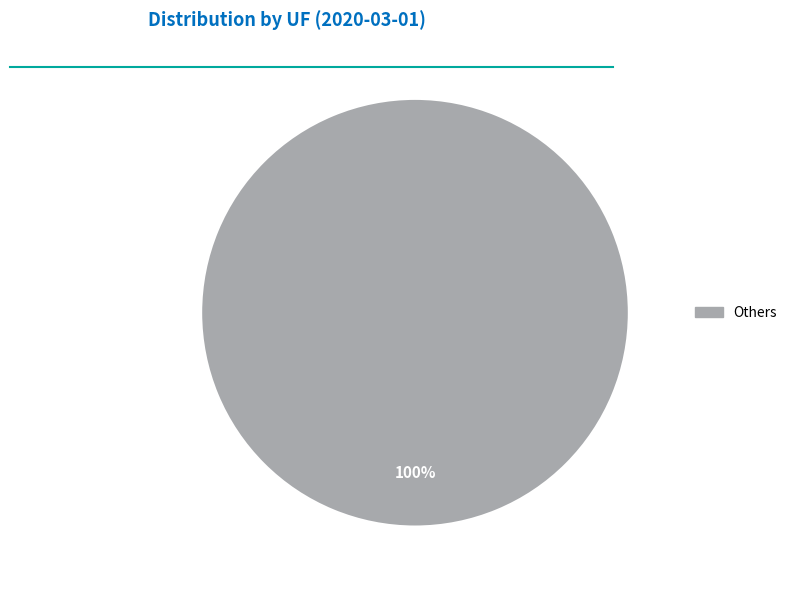

Count the number of slices in the pie.

1